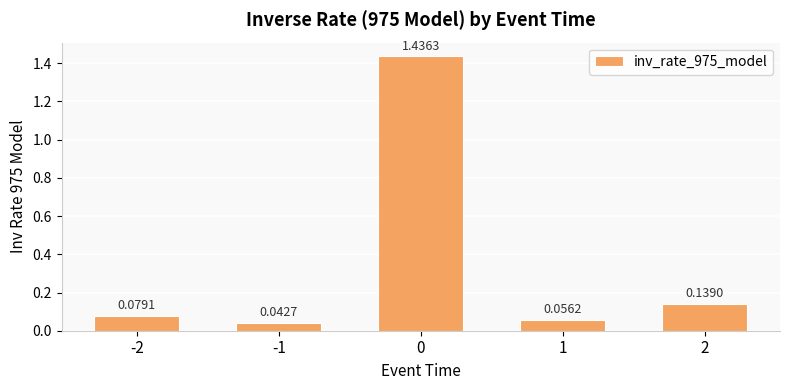

What is the change in value from 0 to 2?

-1.3